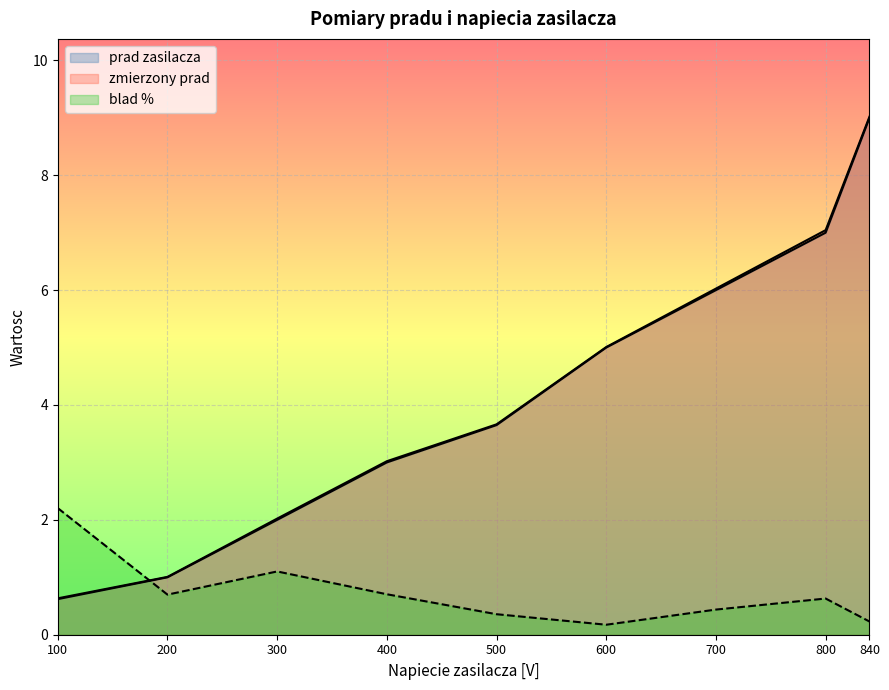

What is the difference between the highest and lowest values at 400?

2.3